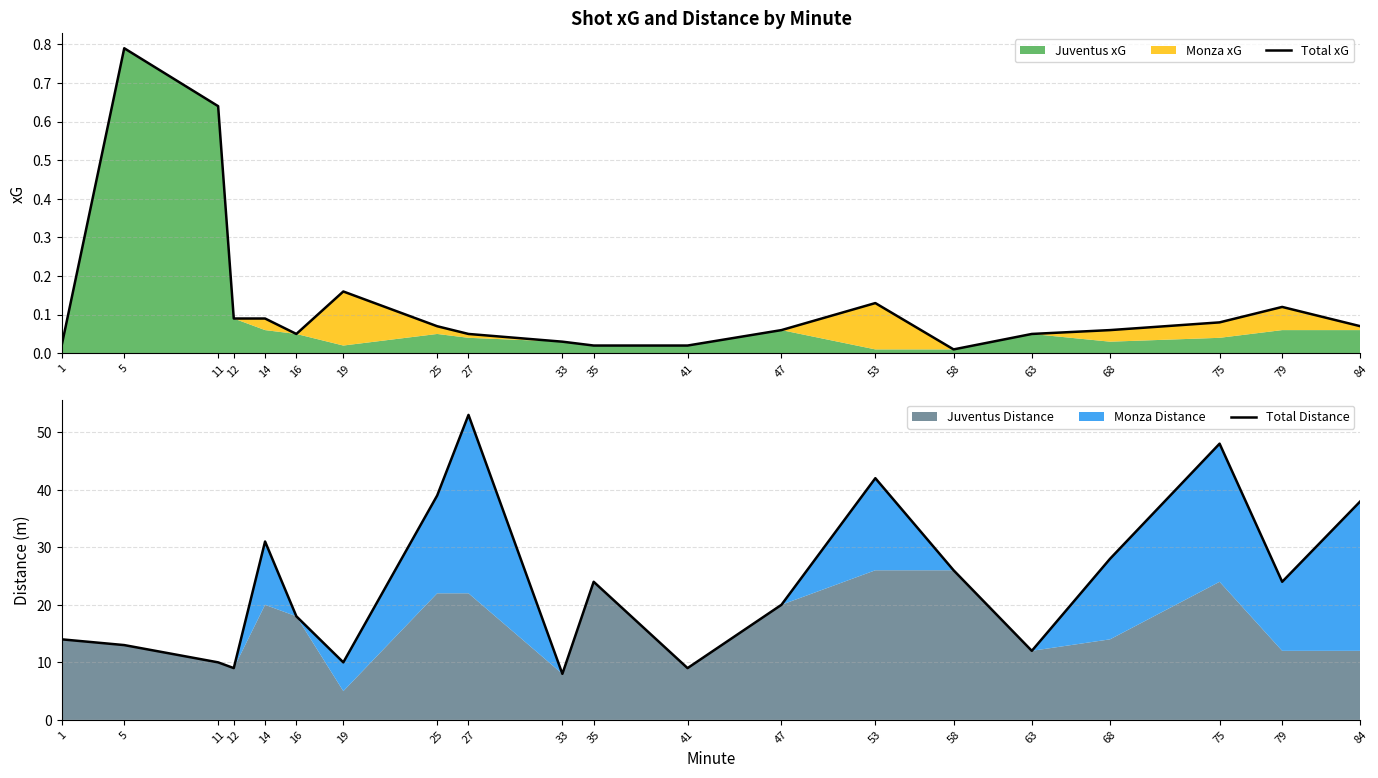

Rank the categories by Total Distance value from highest to lowest.

27, 75, 53, 25, 84, 14, 68, 58, 35, 79, 47, 16, 1, 5, 63, 11, 19, 12, 41, 33